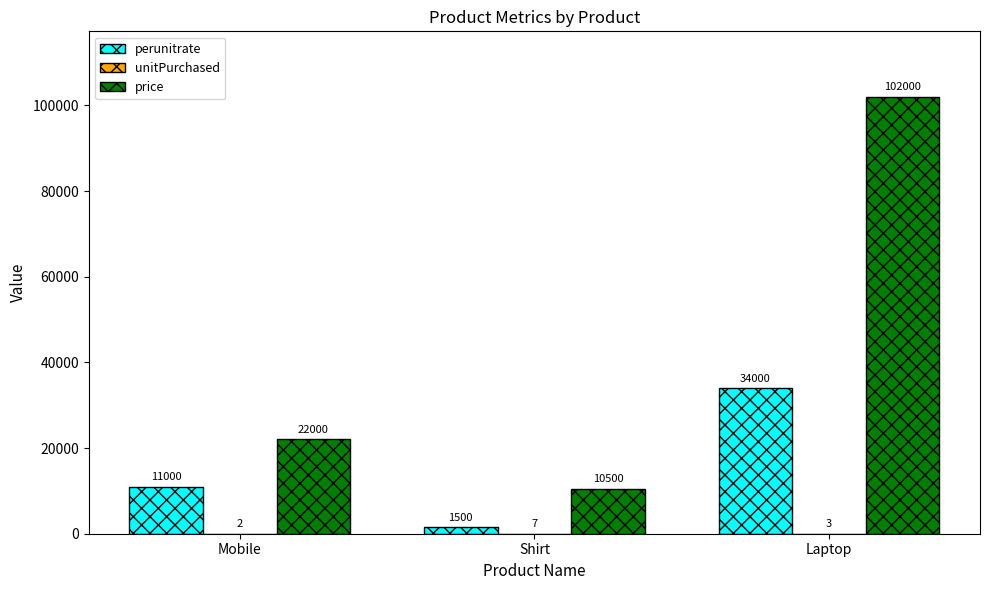

How many perunitrate values are between 1500 and 34000?

3